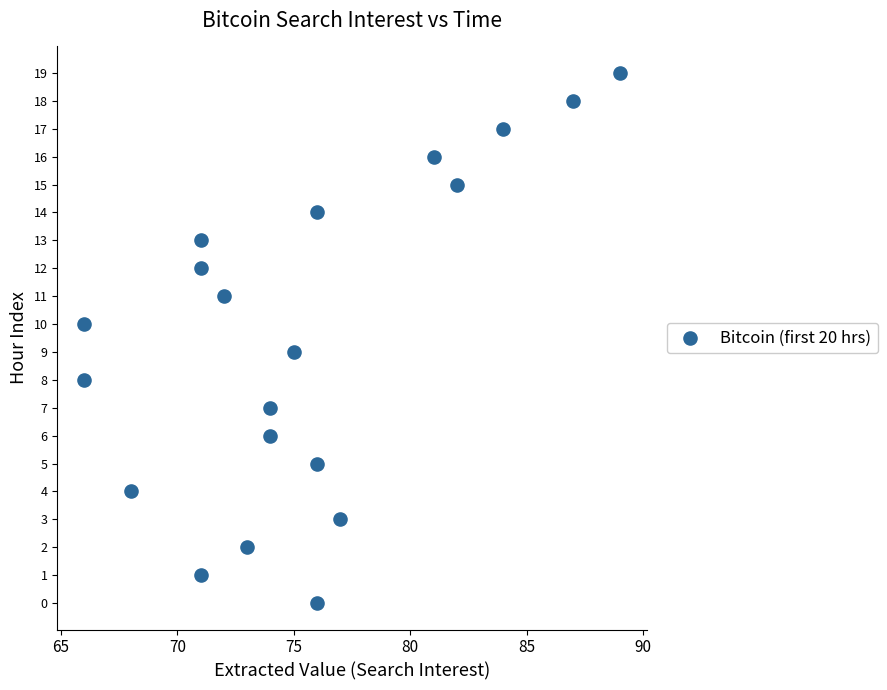

What is the range of Y values (max minus min)?

19